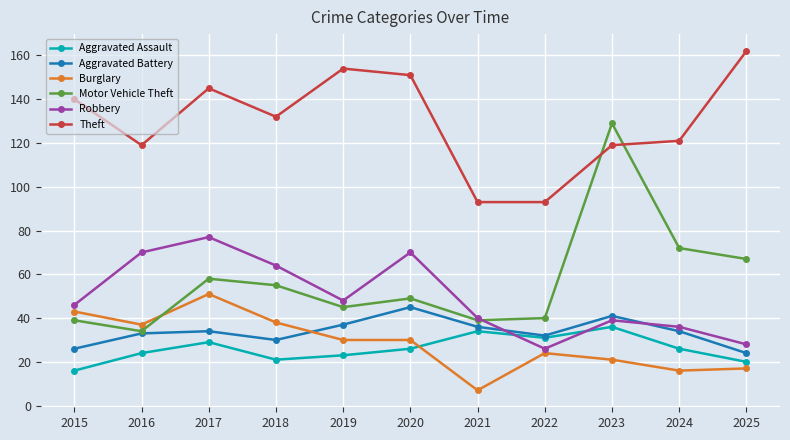

How many categories are shown in the chart?

11